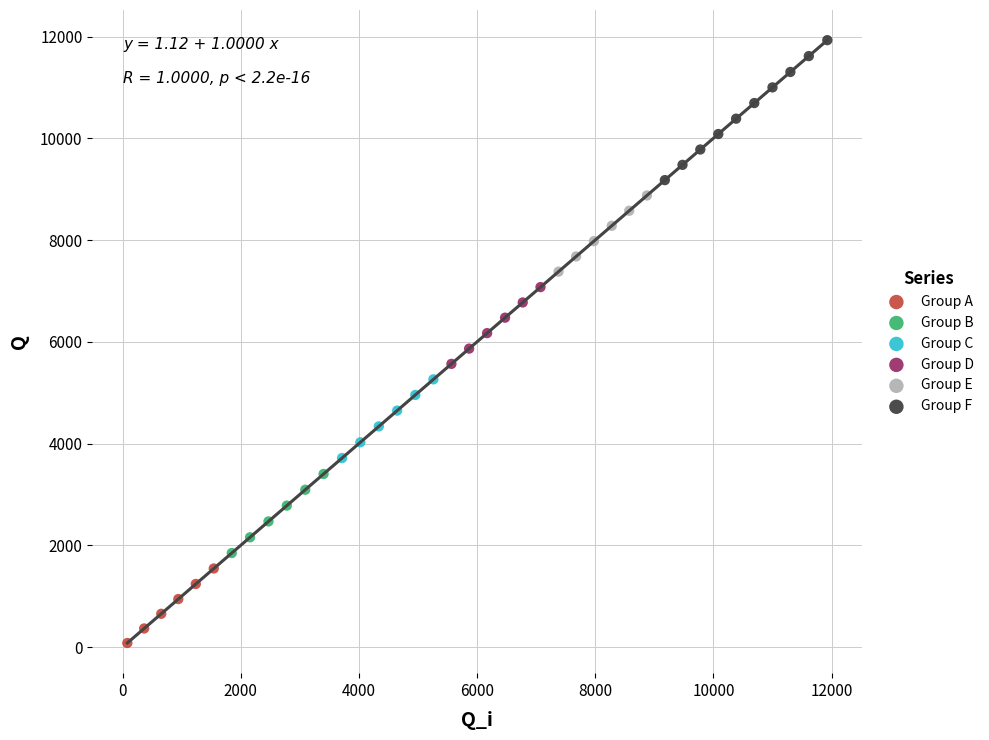

Which series has the largest Y range (max minus min)?

Group F